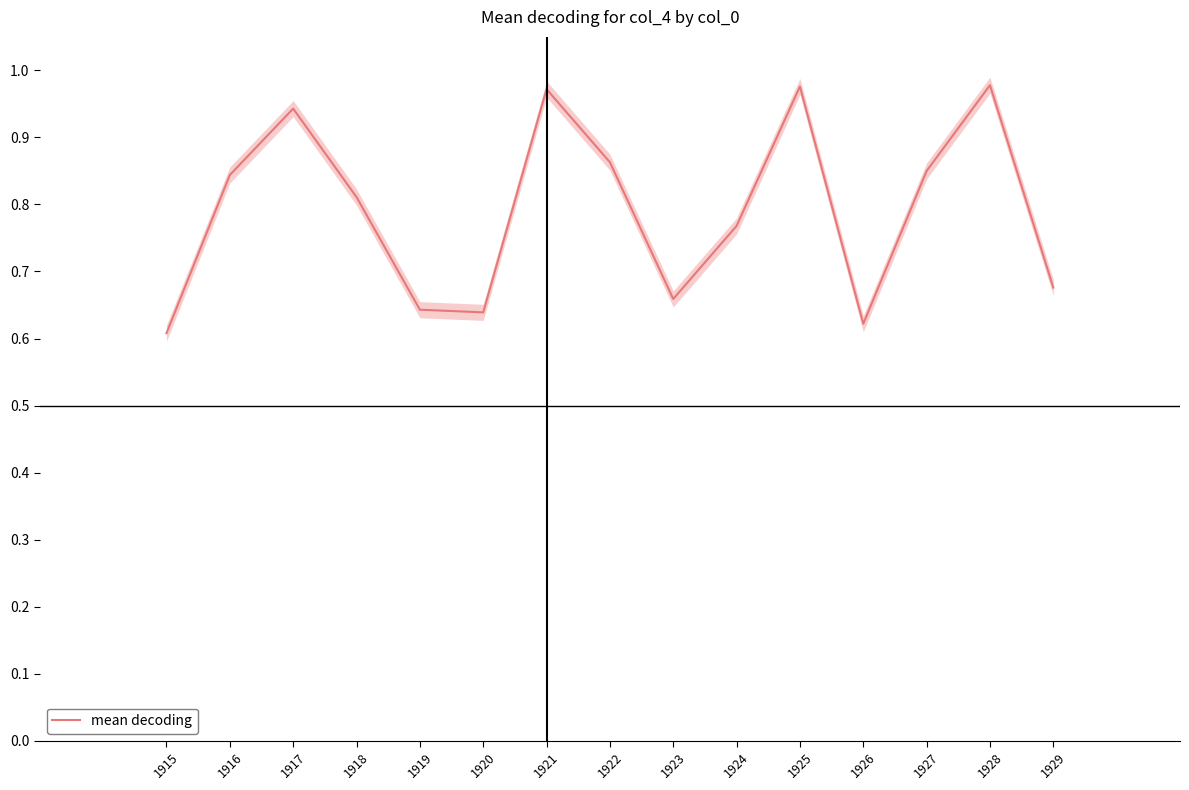

How many interior local valleys (lower than both neighbors) does the data have?

3